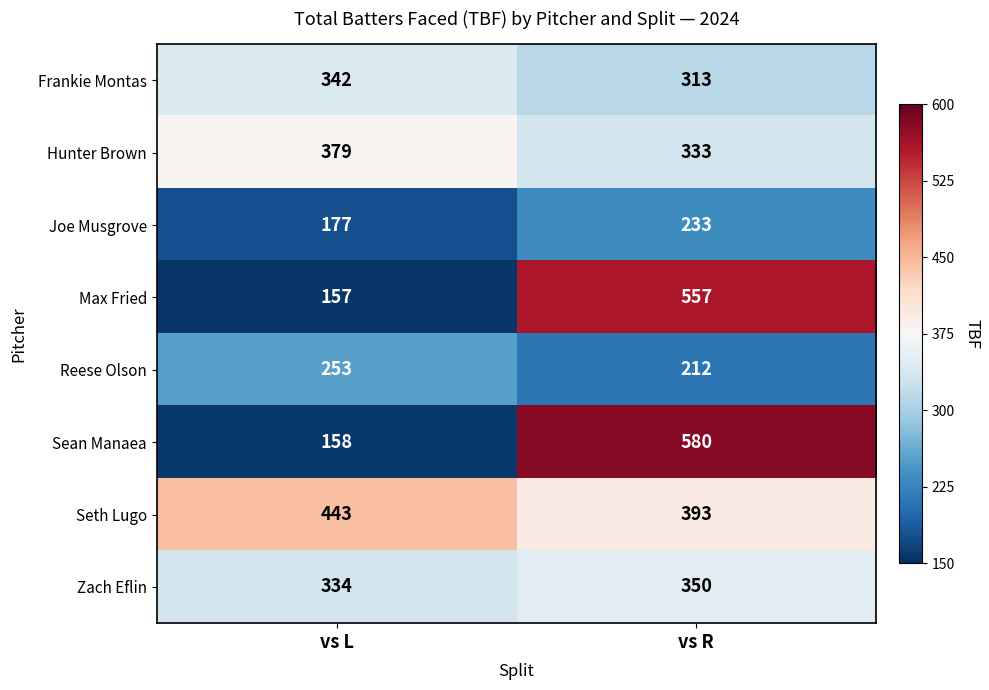

At which category does the chart reach its peak across all series?

vs R